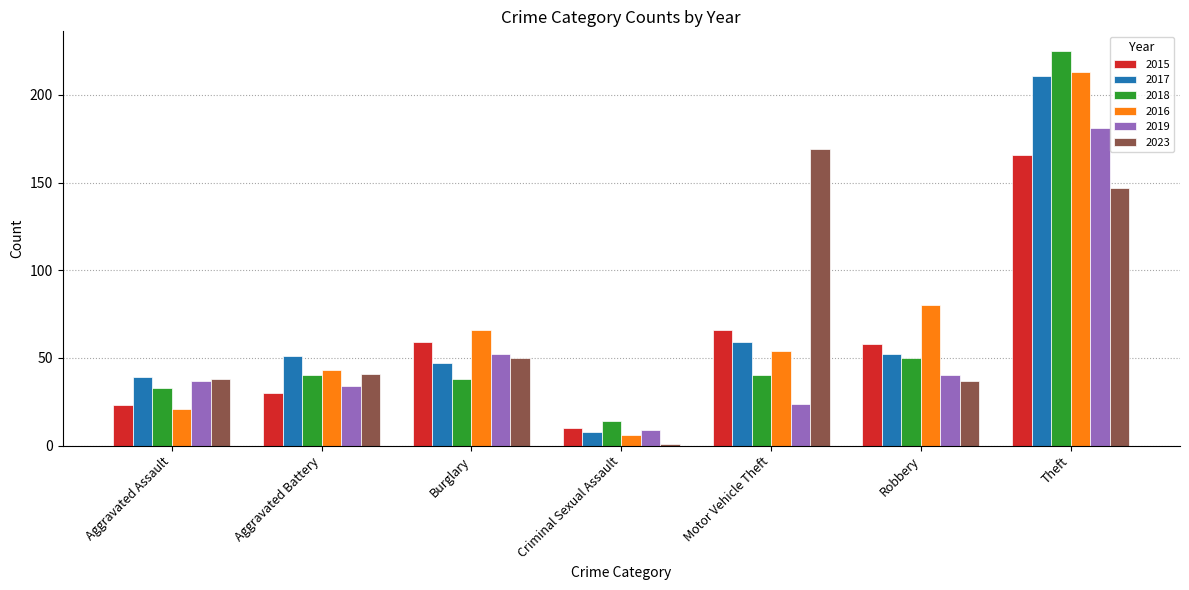

How many series are shown in this chart?

6